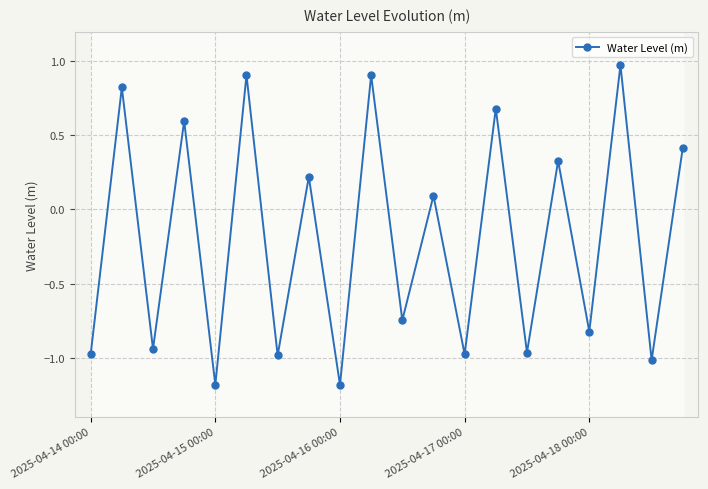

Count the number of data series in this chart.

1